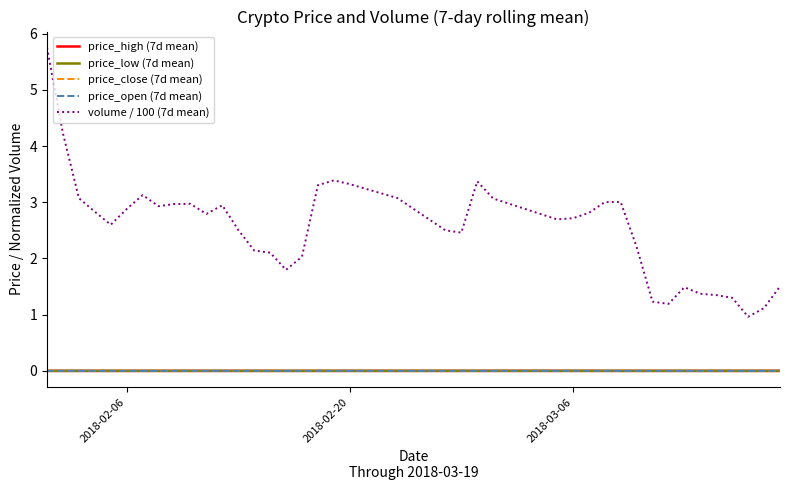

True or false: volume / 100 (7d mean) and price_low (7d mean) intersect in this chart.

False